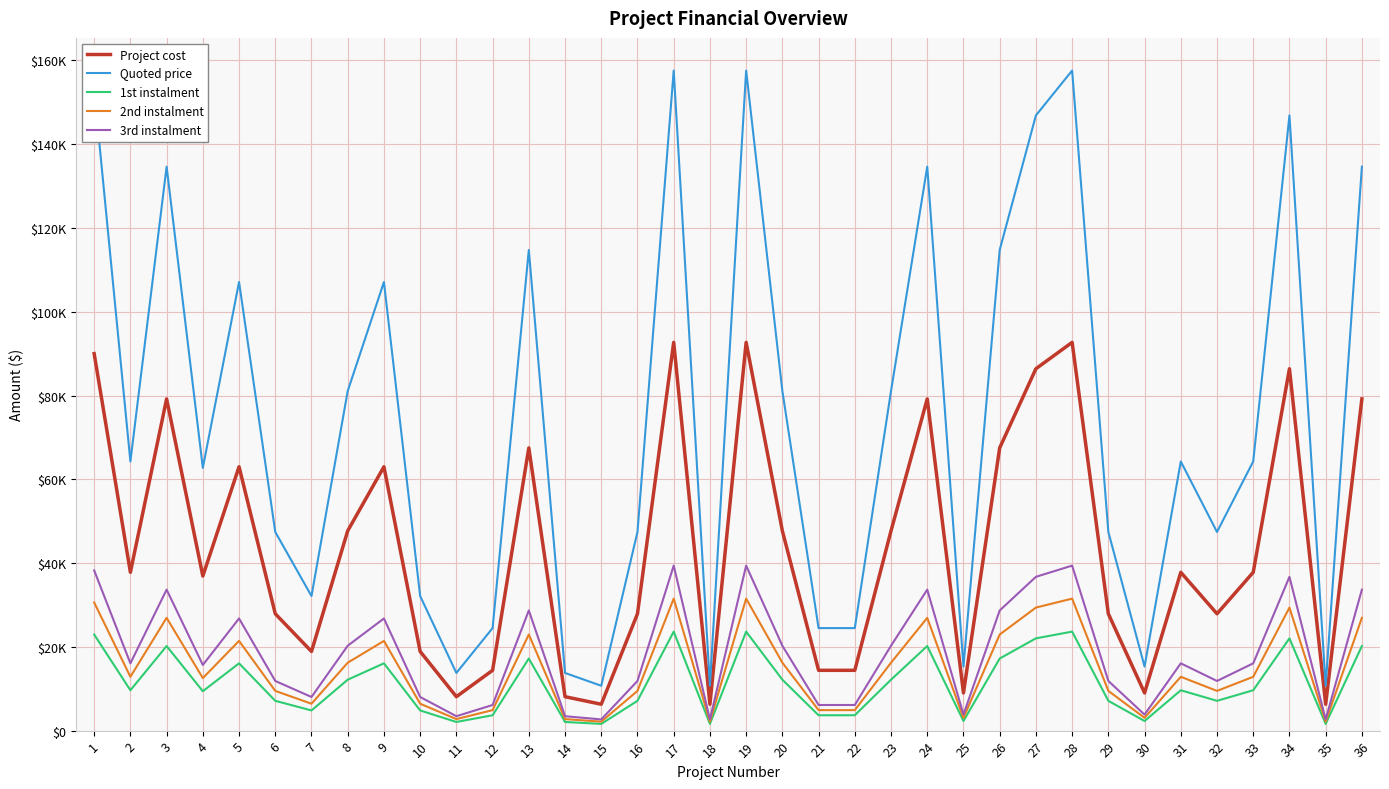

Does the chart display data point markers on the line(s)?

No